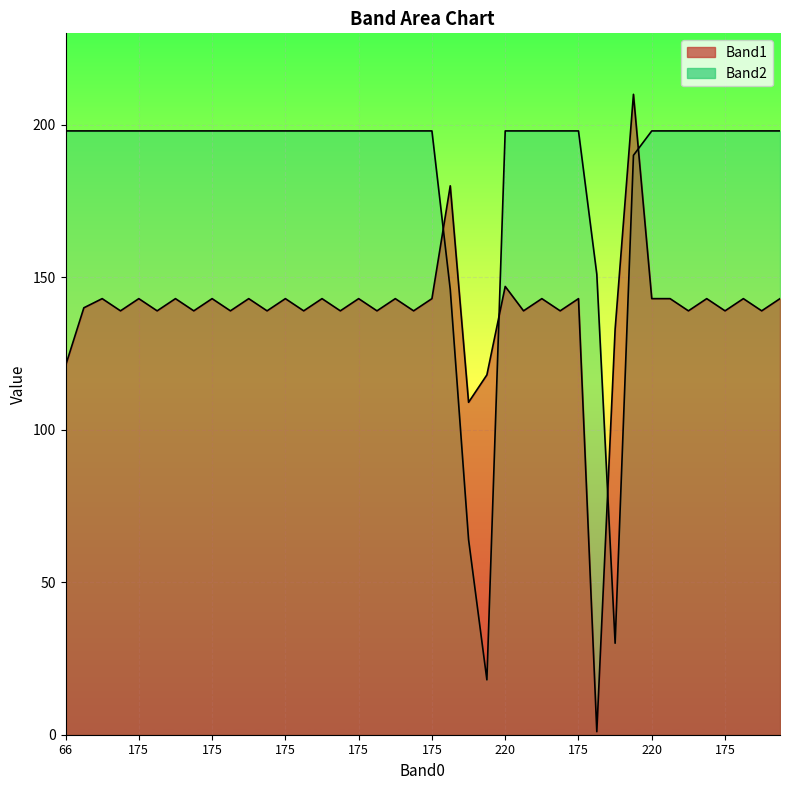

How many interior local peaks does the Band1 series have?

16